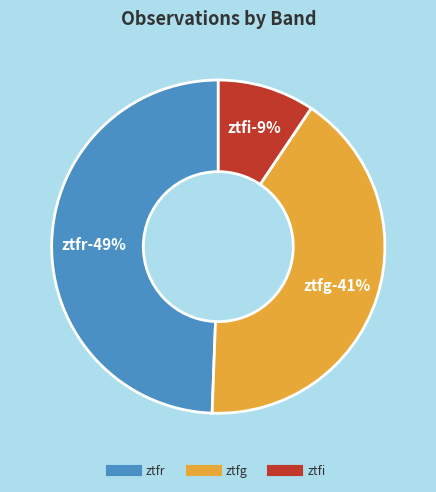

What percentage is NOT represented by ztfg?

58.8%